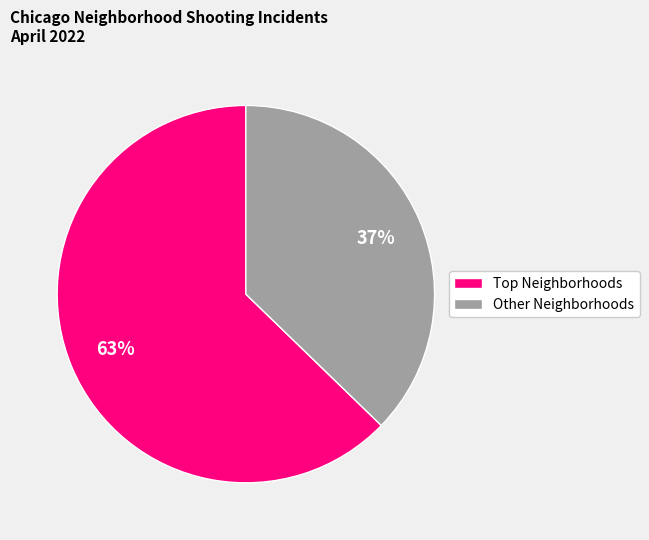

Rank the categories by value from lowest to highest.

Other Neighborhoods, Top Neighborhoods